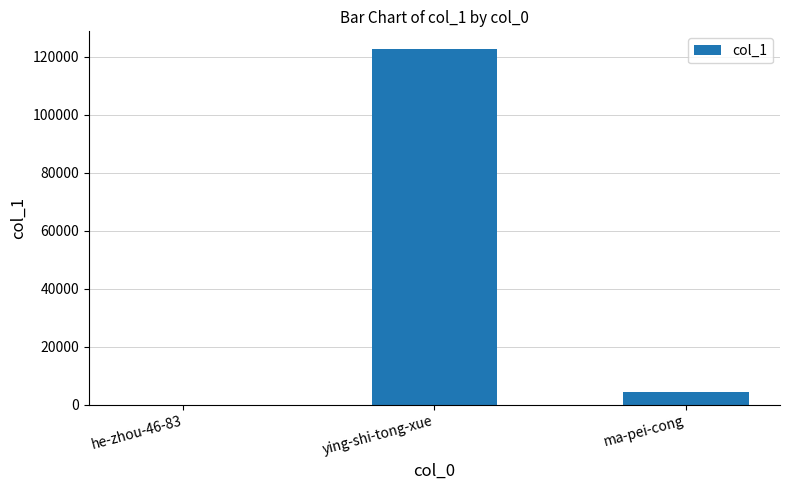

What is the sum of all values?

127014